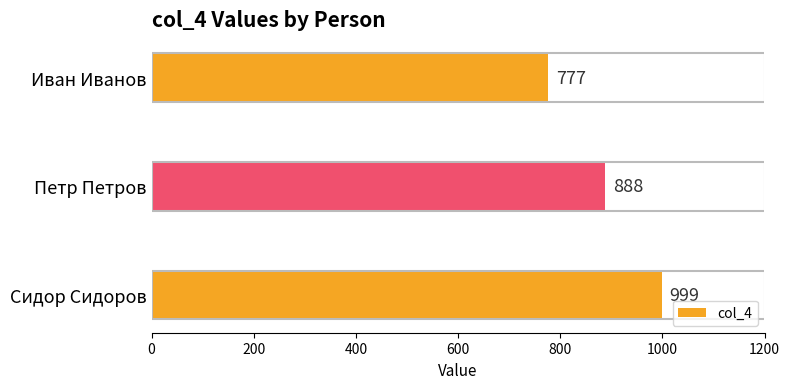

How many data points are less than 888?

1